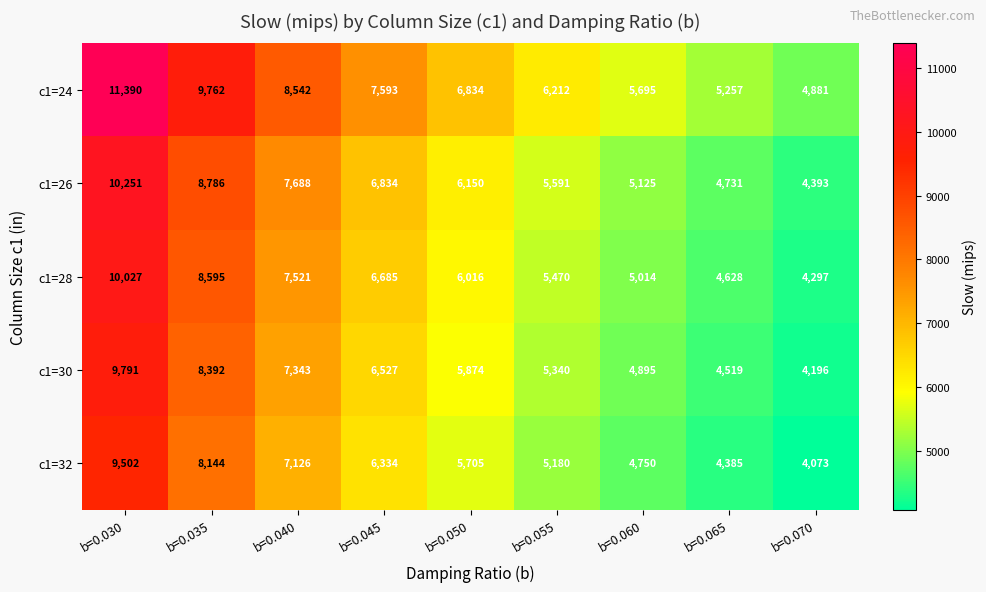

Which series has the largest total across all categories?

c1=24